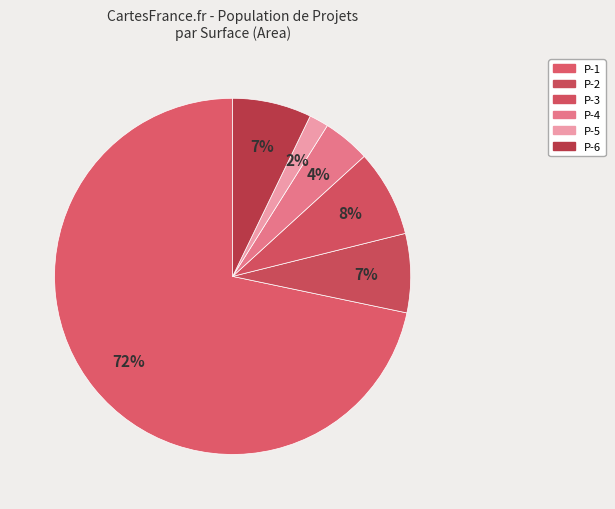

How many segments does this pie chart have?

6